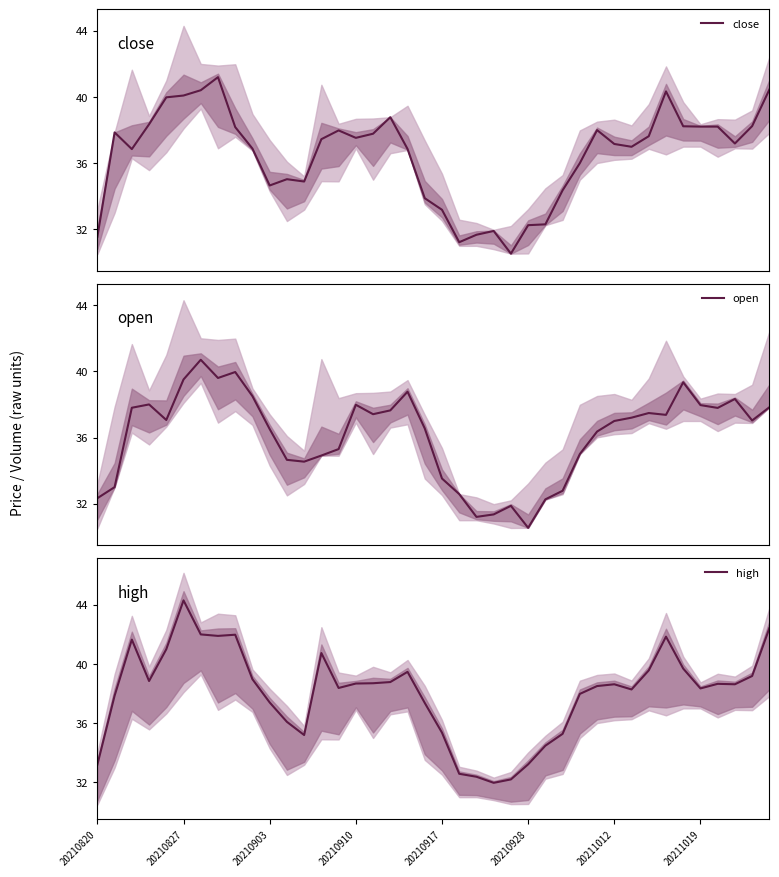

The high series shows 44.3 at 20210827. True or false?

True